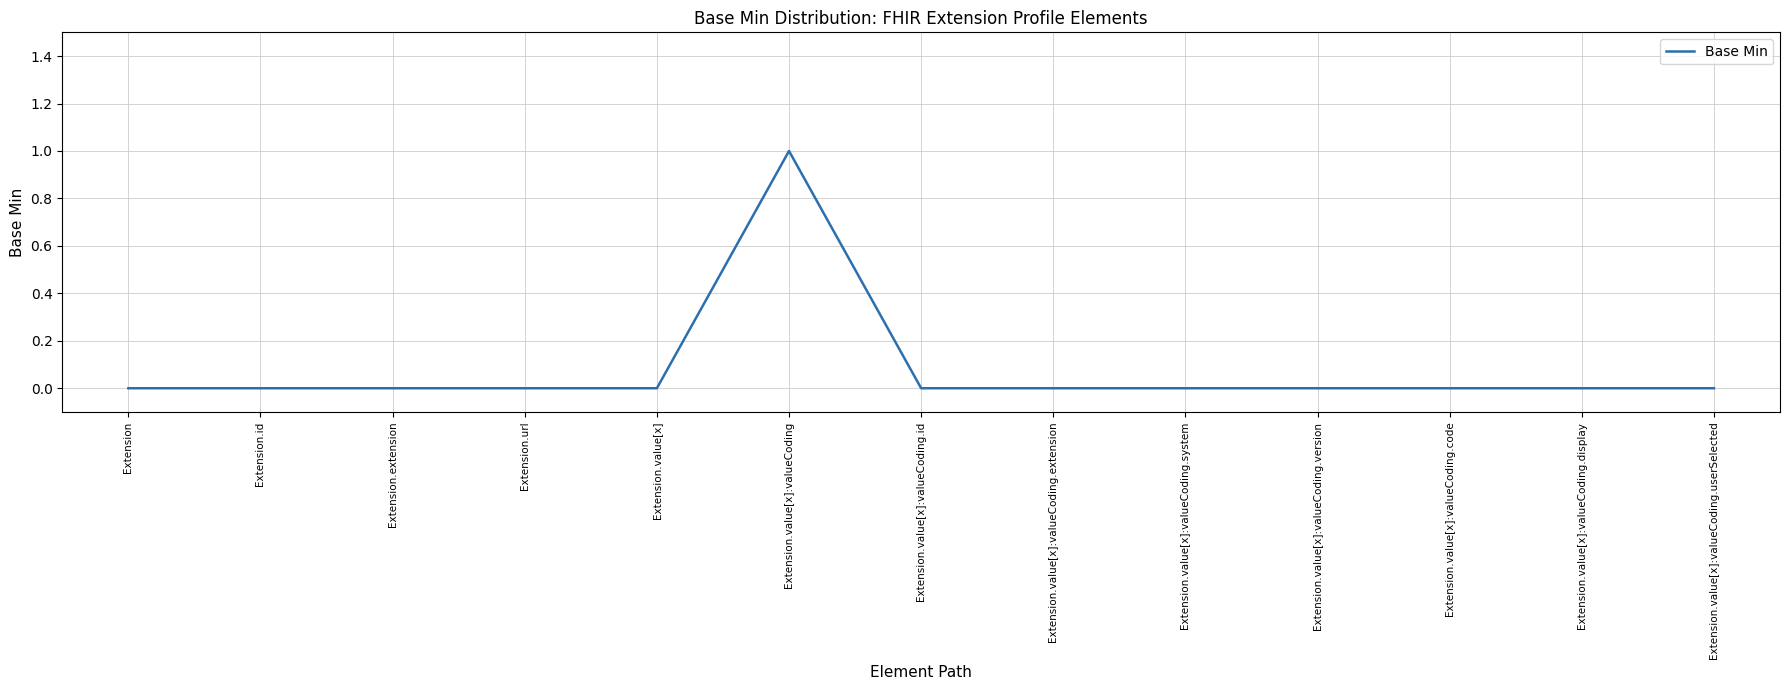

What position from the right is Extension.value[x]:valueCoding?

8